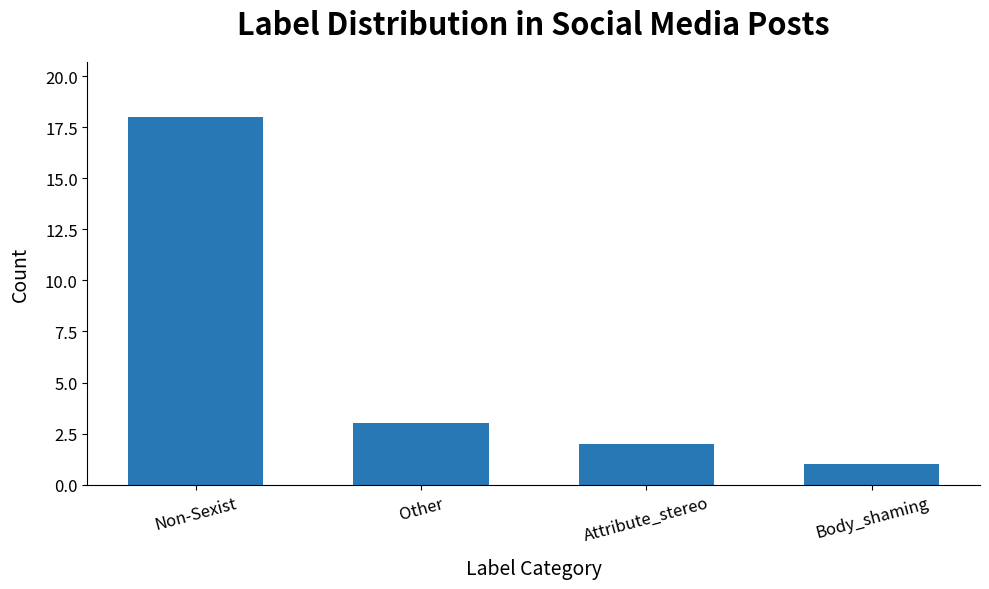

Reading left to right, what are all the values shown in this chart?

18	3	2	1